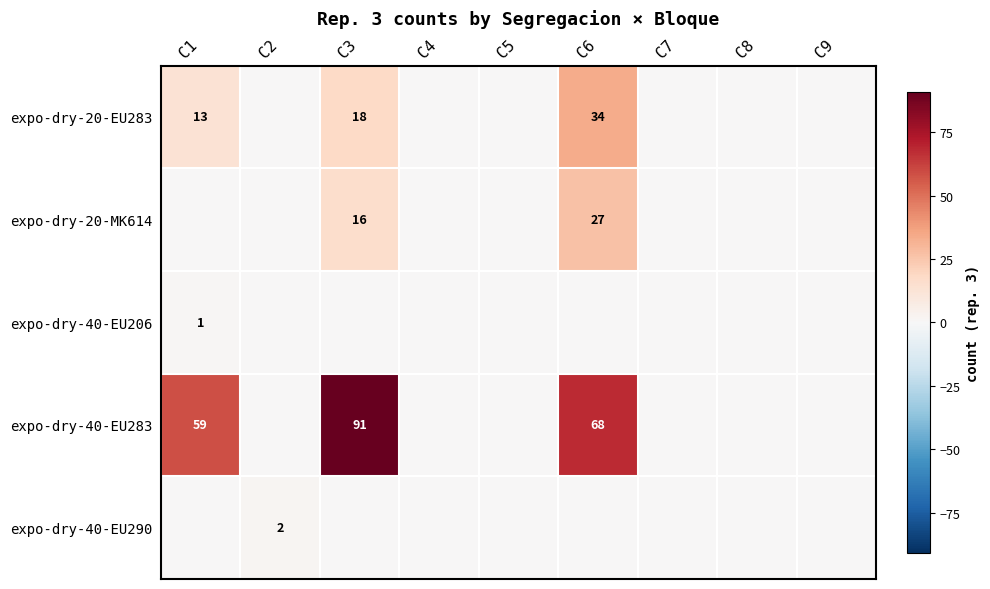

The expo-dry-40-EU283 series shows 59 at C1. True or false?

True